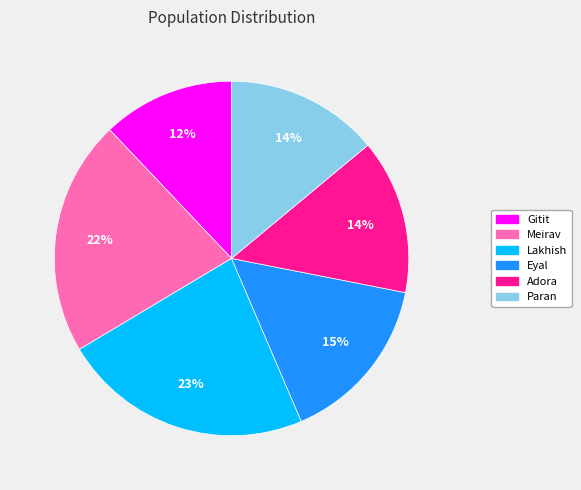

To the nearest percent, what is the difference between the largest and smallest slice percentages?

11%